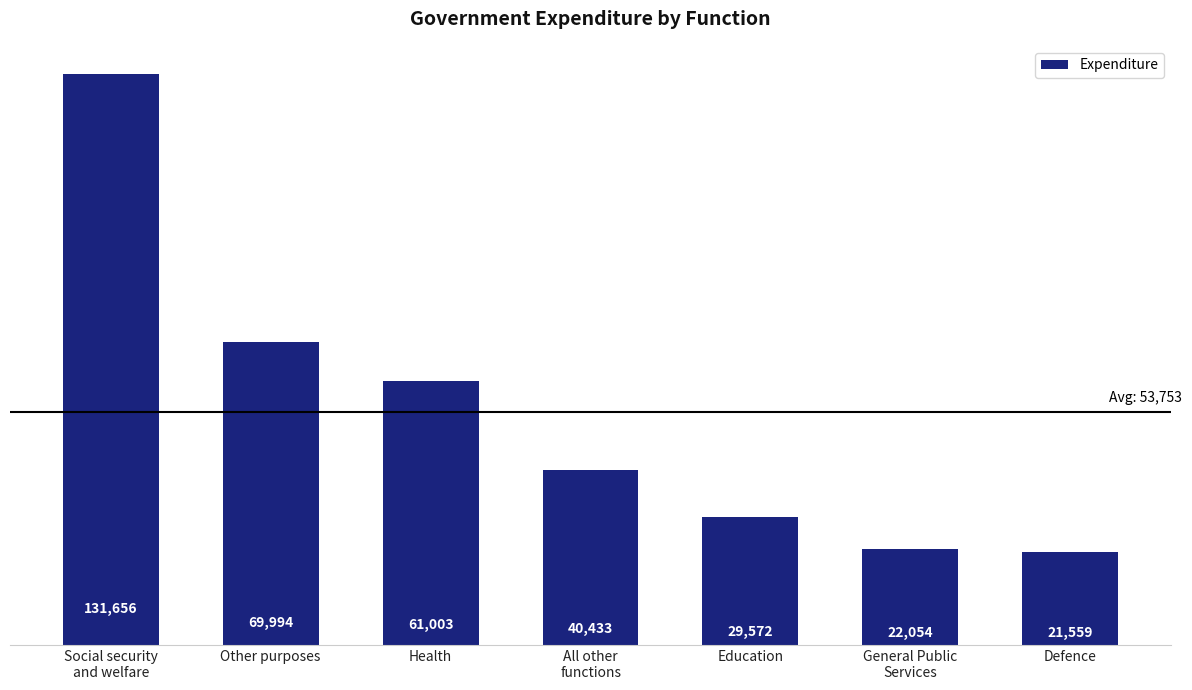

Reading left to right, list all the values displayed in this chart.

131656	69994	61003	40433	29572	22054	21559